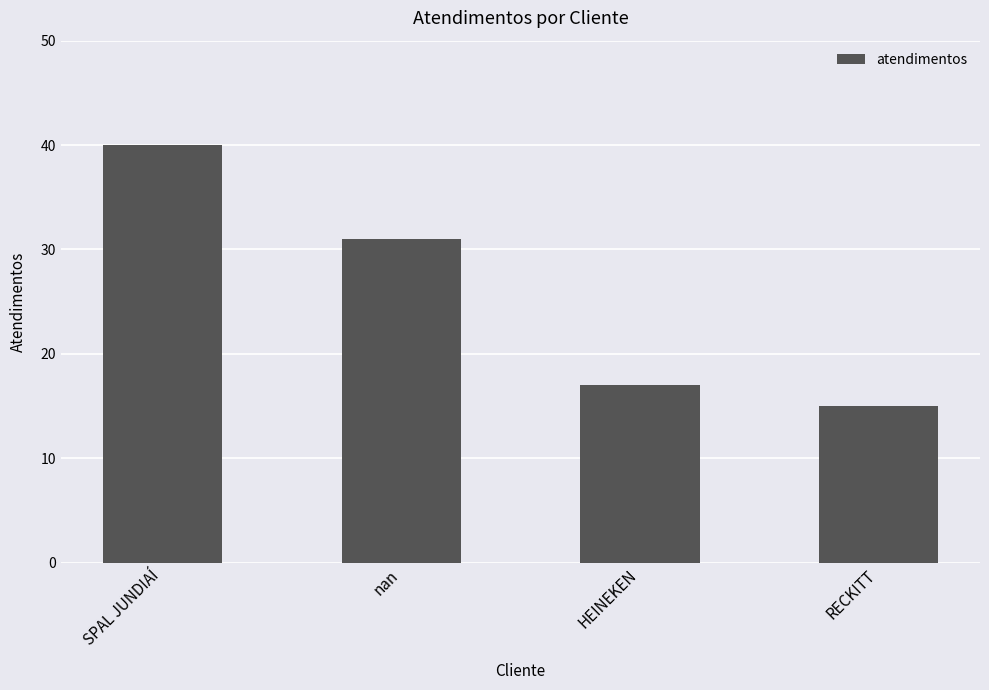

What is the ratio of the value at RECKITT to the value at SPAL JUNDIAÍ?

0.4